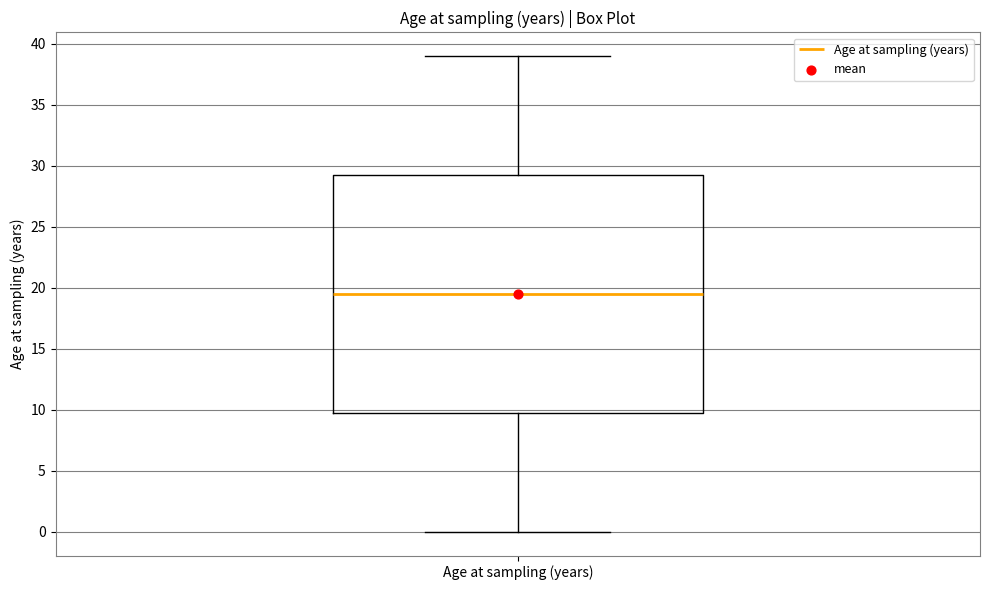

Transcribe this box plot: give where the median line is, the range the box spans, and where the two whiskers end, as read against the y-axis. The values are not printed on the chart, so give them approximately, as read against the axis.

median 19.5, box 10.0 to 29.5, whiskers 0.0 to 39.0